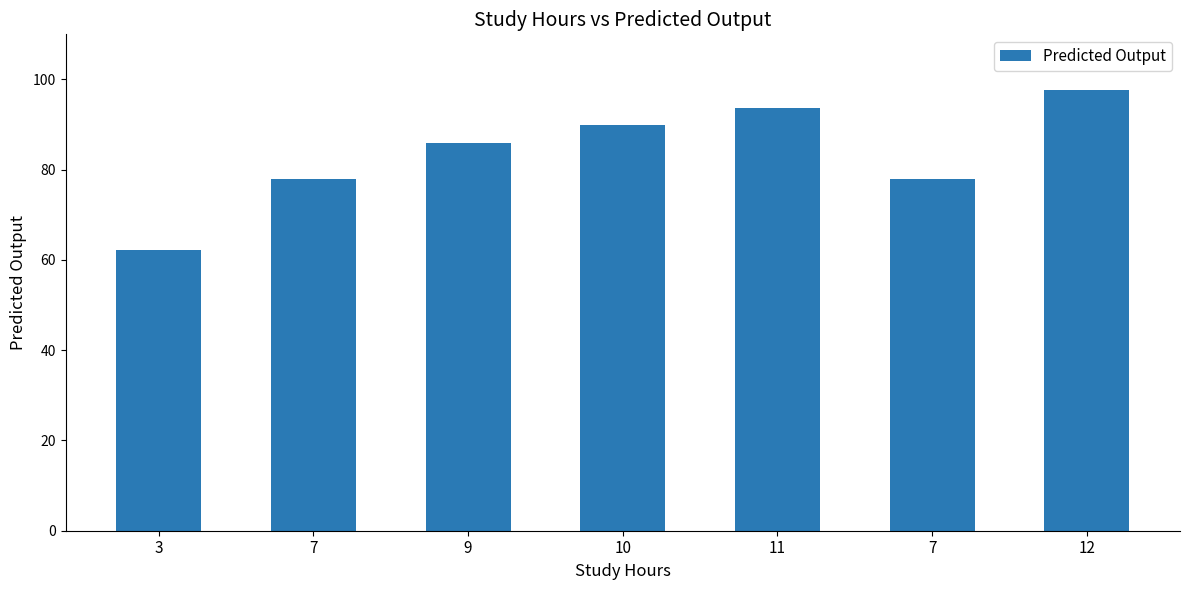

Is it true that the value at 9 is 85.9?

True